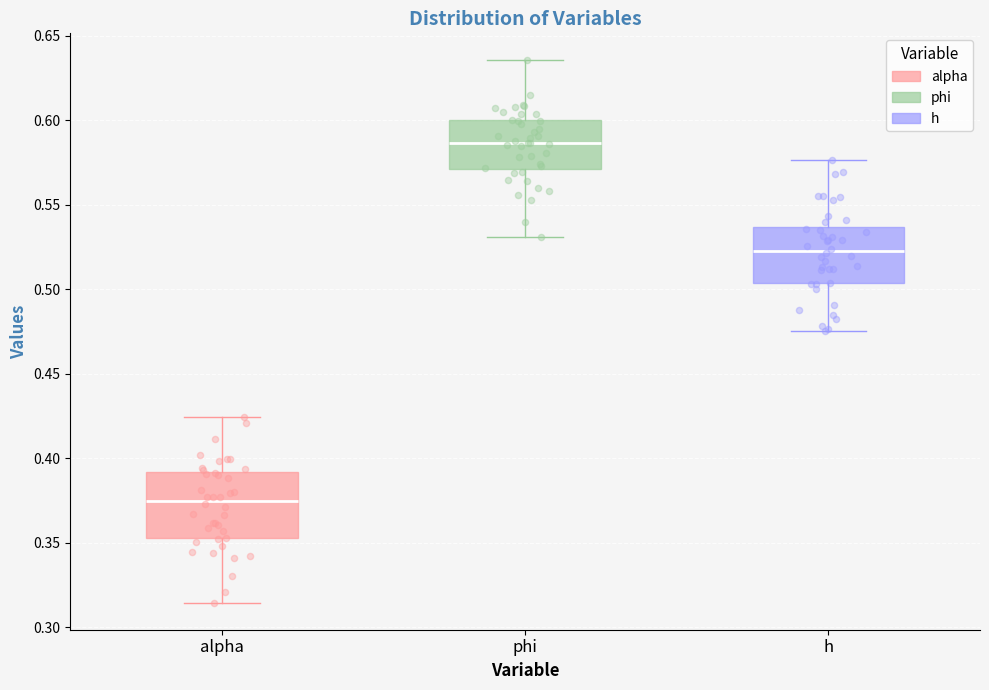

Which box has the lowest median line?

alpha